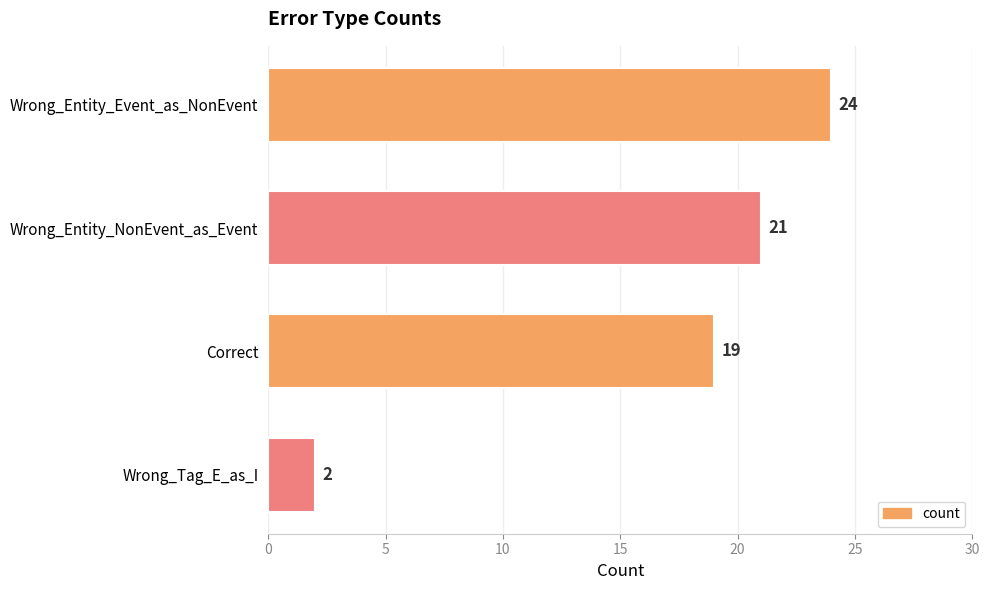

What is the change in value from Correct to Wrong_Tag_E_as_I?

-17